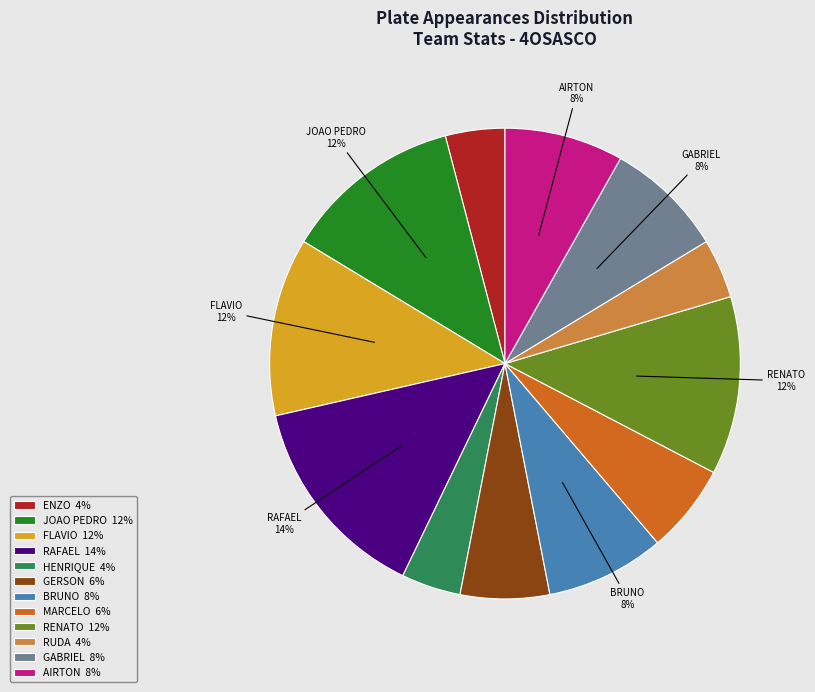

To the nearest percent, what is the difference between the largest and smallest slice percentages?

10%